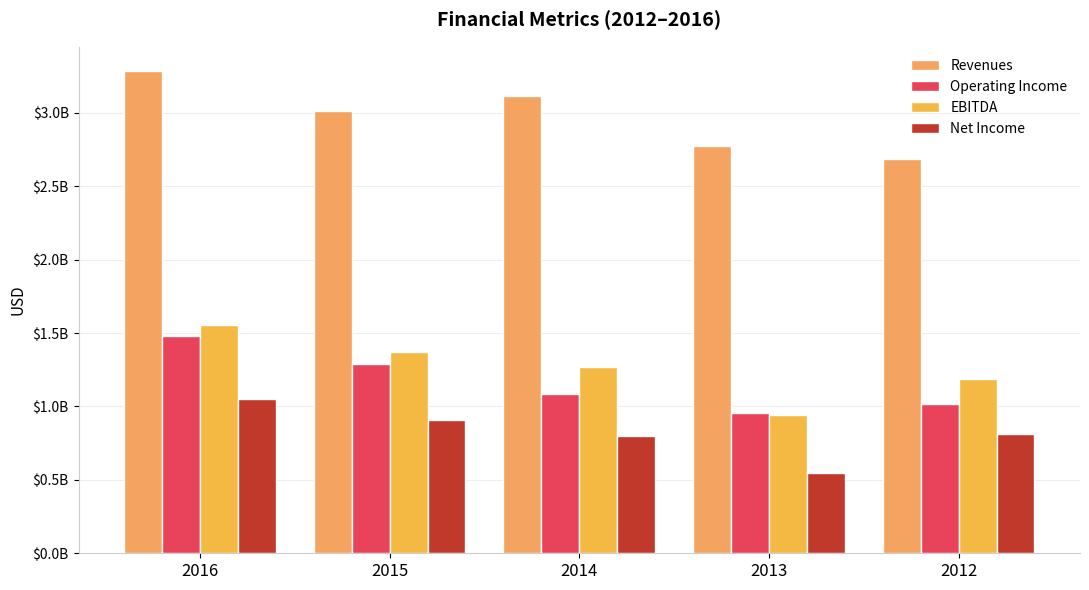

Rank the categories by EBITDA value from highest to lowest.

2016, 2015, 2014, 2012, 2013